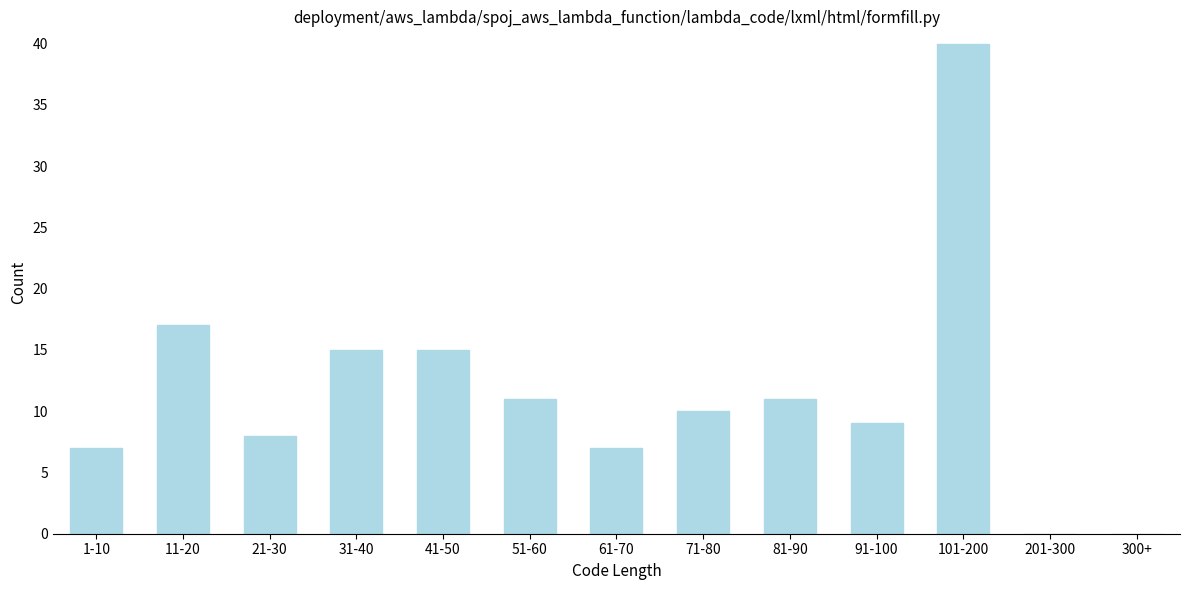

Reading right to left, transcribe all the data shown in this chart.

300+=0	201-300=0	101-200=40	91-100=9	81-90=11	71-80=10	61-70=7	51-60=11	41-50=15	31-40=15	21-30=8	11-20=17	1-10=7